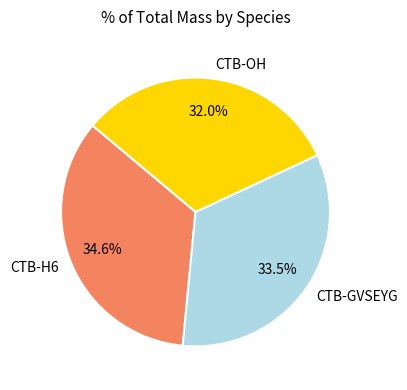

Which slice is the smallest?

CTB-OH